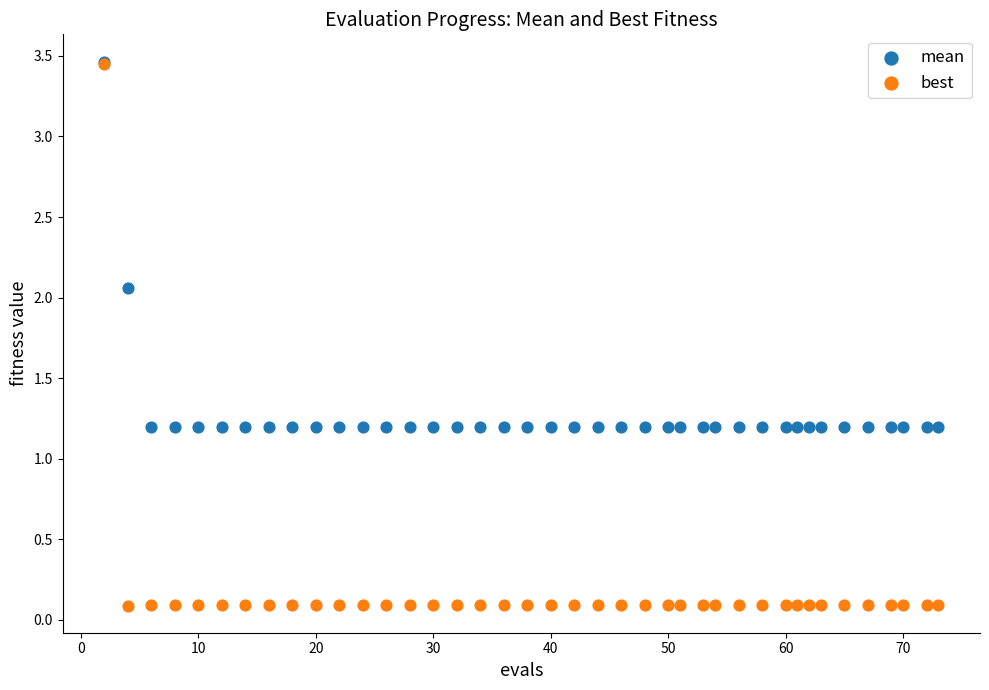

What are all the series names shown in the legend?

mean, best